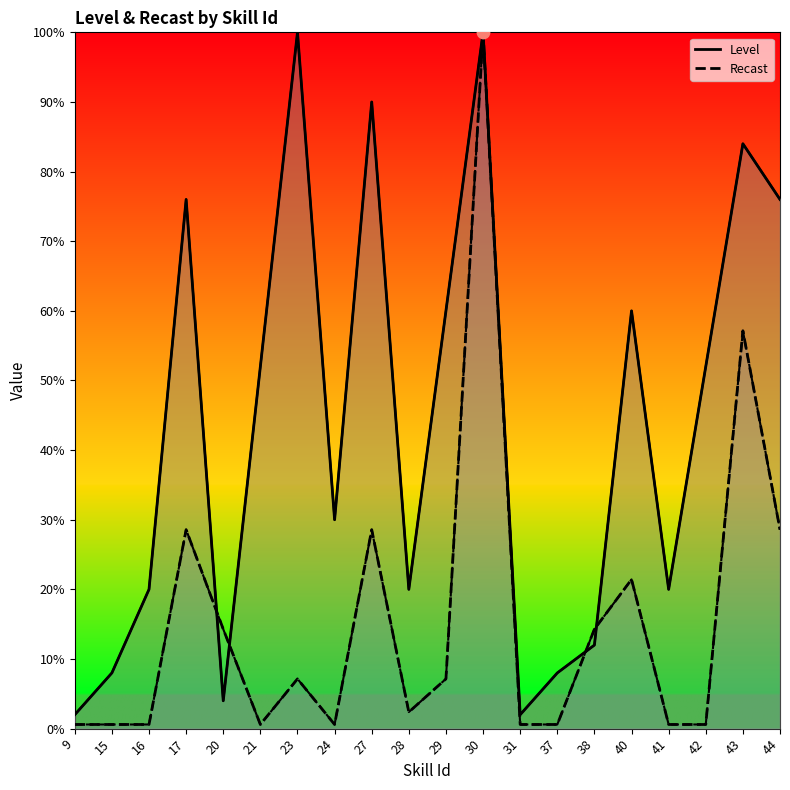

At how many categories does at least one series exceed 78?

4